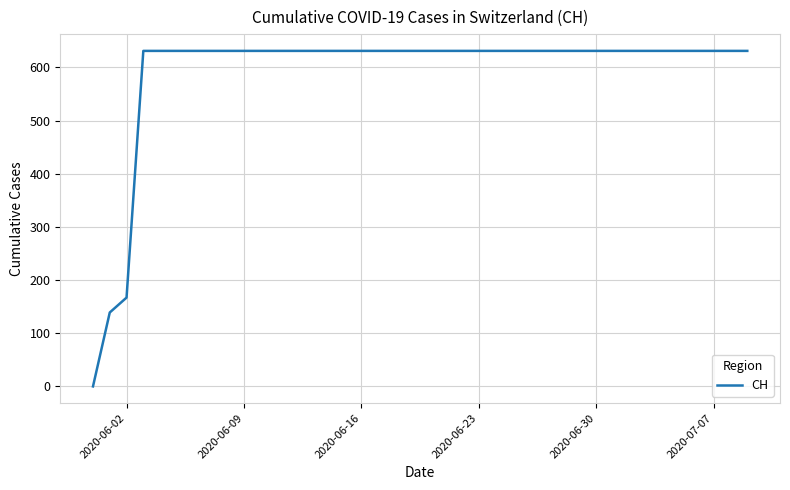

What is the difference between the maximum and minimum values?

631